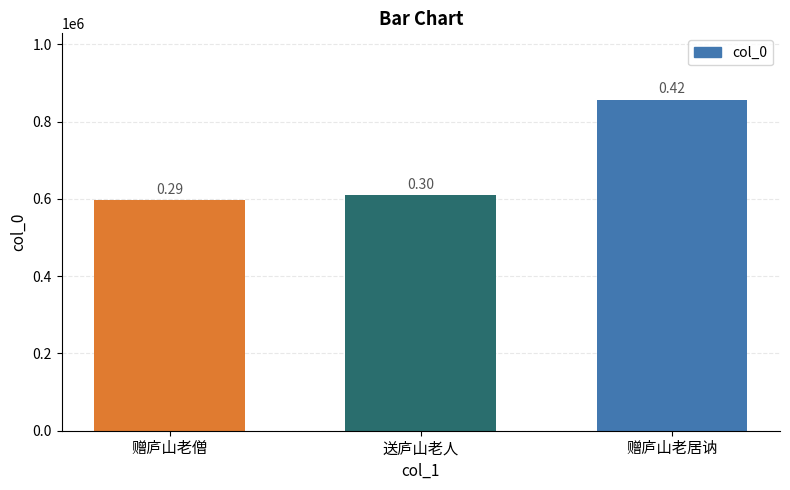

Reading right to left, extract all data points from this chart.

赠庐山老居讷=857314	送庐山老人=610229	赠庐山老僧=596062